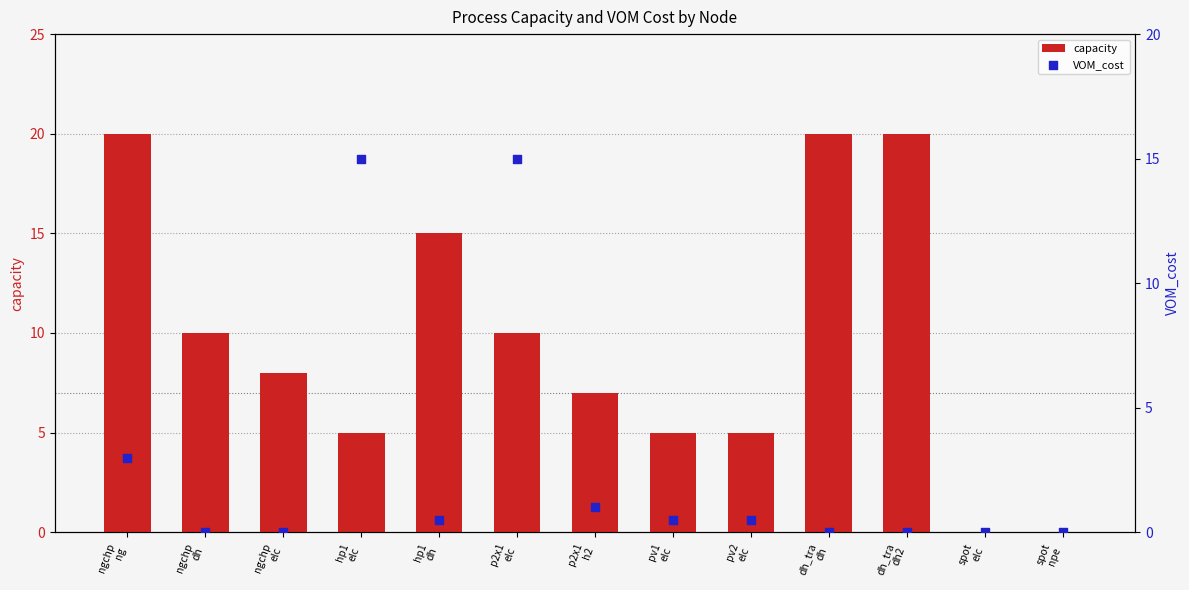

At which category is the sum across all series the highest?

p2x1
elc